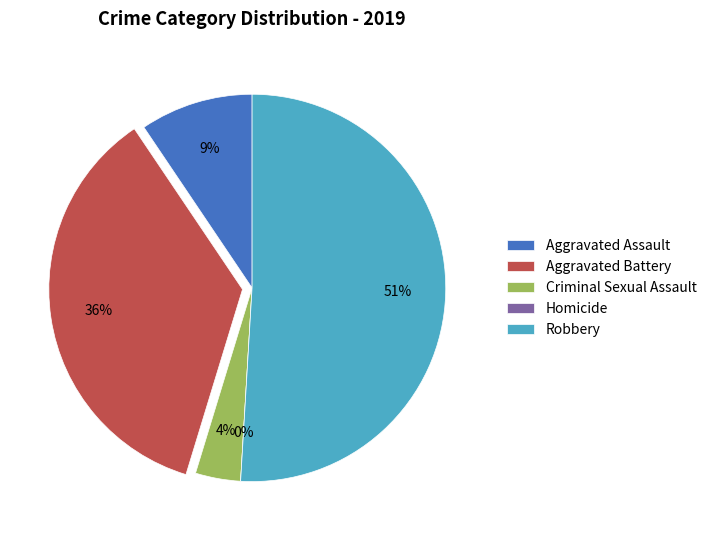

The Criminal Sexual Assault slice represents 4% of the pie. True or false?

True